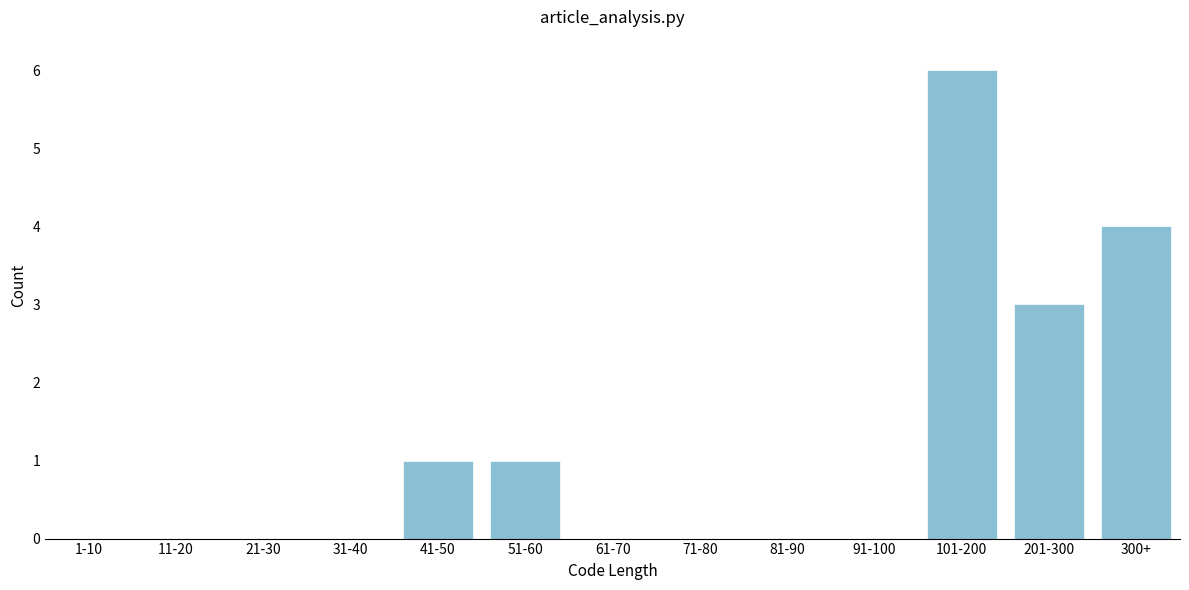

Reading left to right, extract all data points from this chart.

1-10=0	11-20=0	21-30=0	31-40=0	41-50=1	51-60=1	61-70=0	71-80=0	81-90=0	91-100=0	101-200=6	201-300=3	300+=4